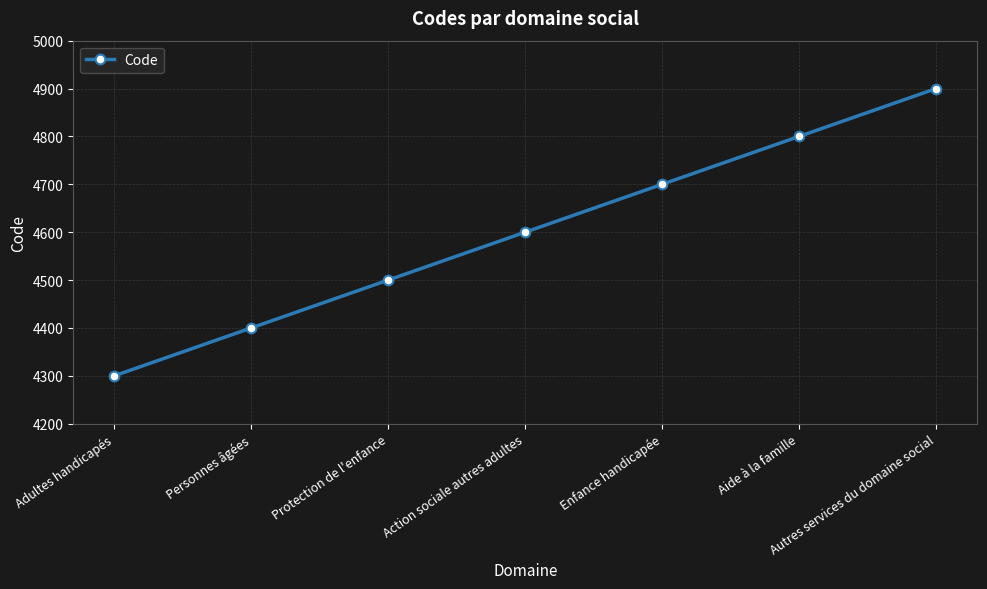

Reading left to right, transcribe all the data shown in this chart.

4300	4400	4500	4600	4700	4800	4900